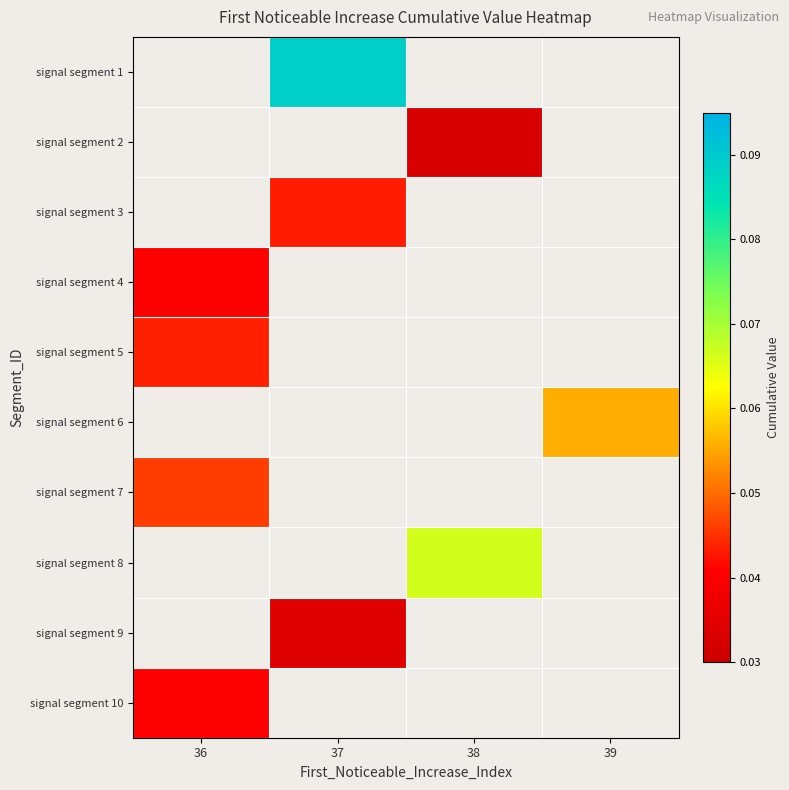

At which category does the chart reach its minimum across all series?

38